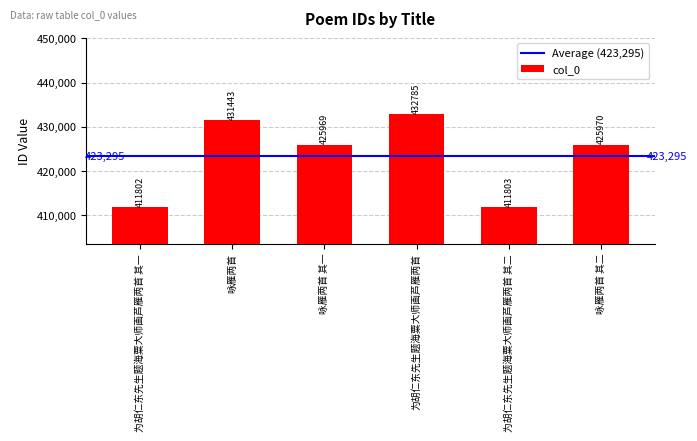

The value at 咏雁两首 其二 is 425970. True or false?

True